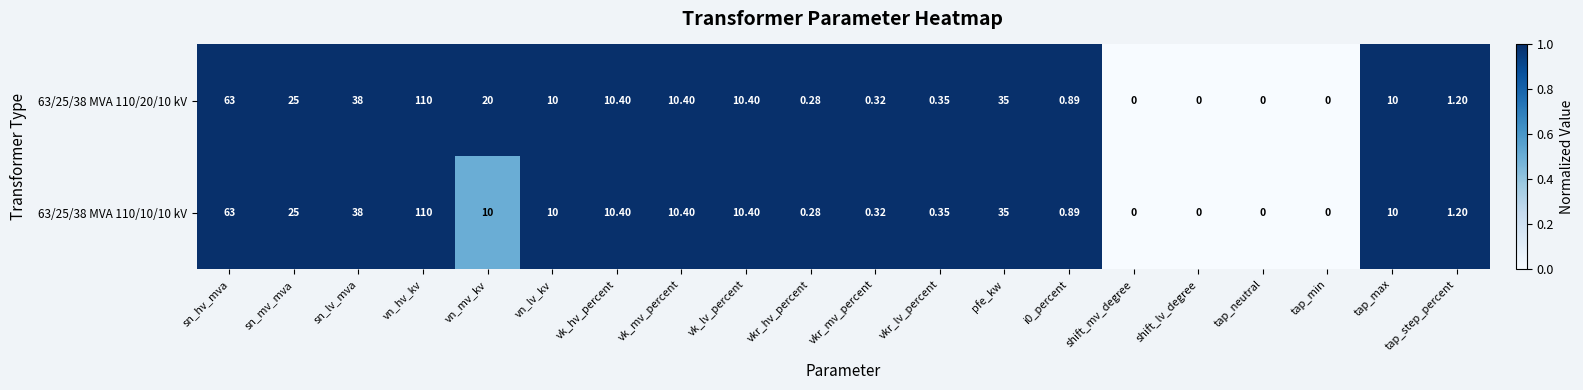

Is the value of 63/25/38 MVA 110/20/10 kV at vk_lv_percent greater than the value of 63/25/38 MVA 110/10/10 kV at vkr_hv_percent?

Yes